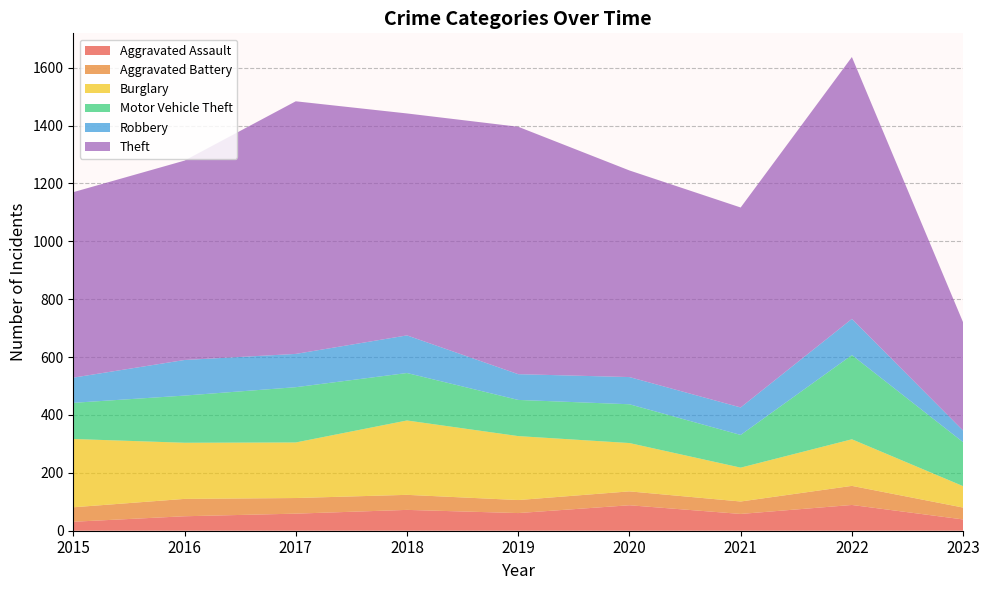

Reading left to right, list all the values displayed in this chart.

Aggravated Assault: 2015=31	2016=50	2017=59	2018=72	2019=61	2020=88	2021=58	2022=89	2023=39
Aggravated Battery: 2015=50	2016=60	2017=54	2018=52	2019=45	2020=48	2021=43	2022=66	2023=41
Burglary: 2015=236	2016=194	2017=192	2018=257	2019=221	2020=167	2021=117	2022=161	2023=74
Motor Vehicle Theft: 2015=125	2016=163	2017=191	2018=164	2019=125	2020=134	2021=113	2022=291	2023=152
Robbery: 2015=87	2016=123	2017=115	2018=130	2019=89	2020=94	2021=95	2022=125	2023=40
Theft: 2015=641	2016=689	2017=873	2018=767	2019=855	2020=714	2021=691	2022=905	2023=374